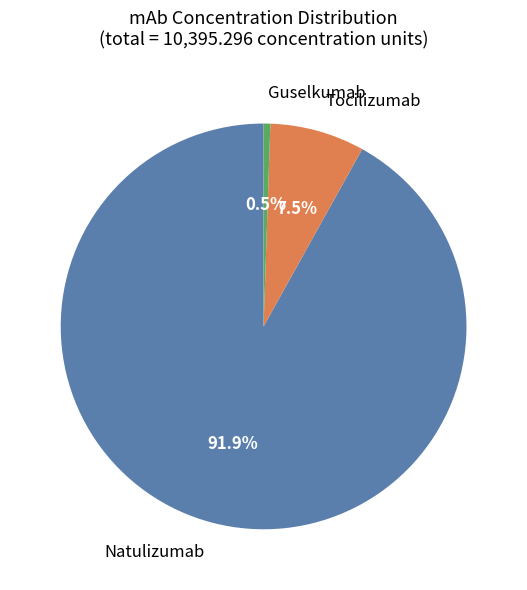

Is there a majority slice in this chart?

Yes